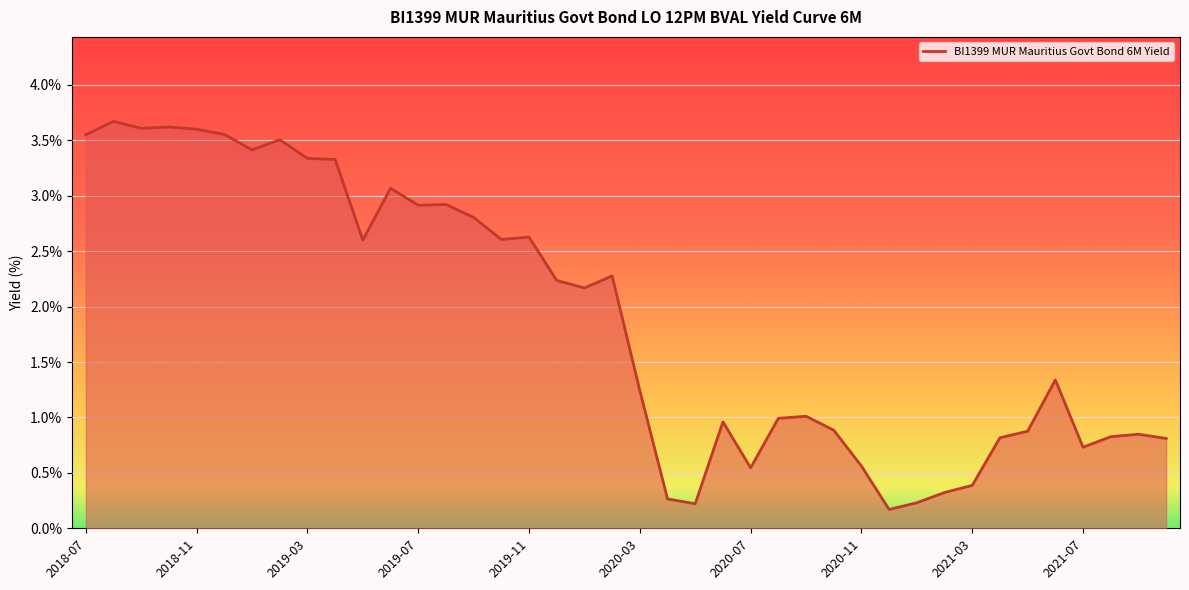

Does the chart display data point markers on the line(s)?

No